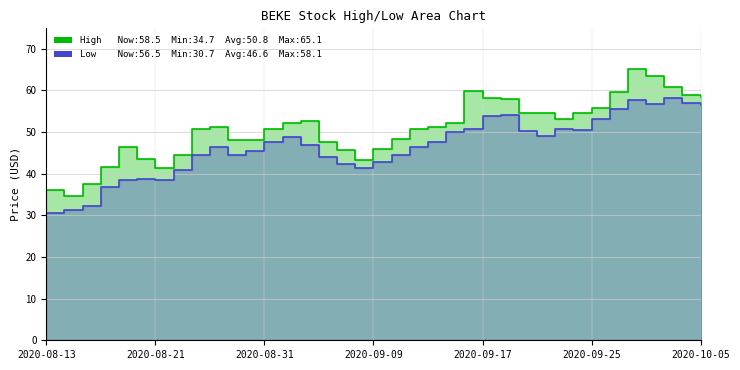

List the series in order of their overall mean, highest first.

High, Low